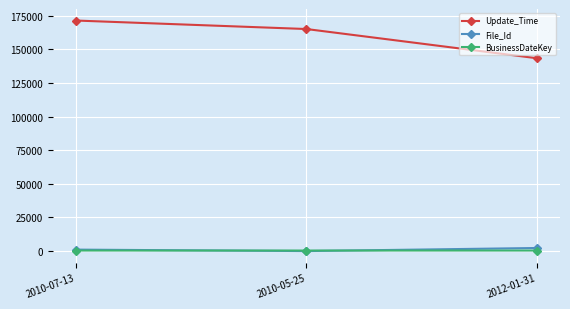

What is the label of the 2nd point from the left?

2010-05-25